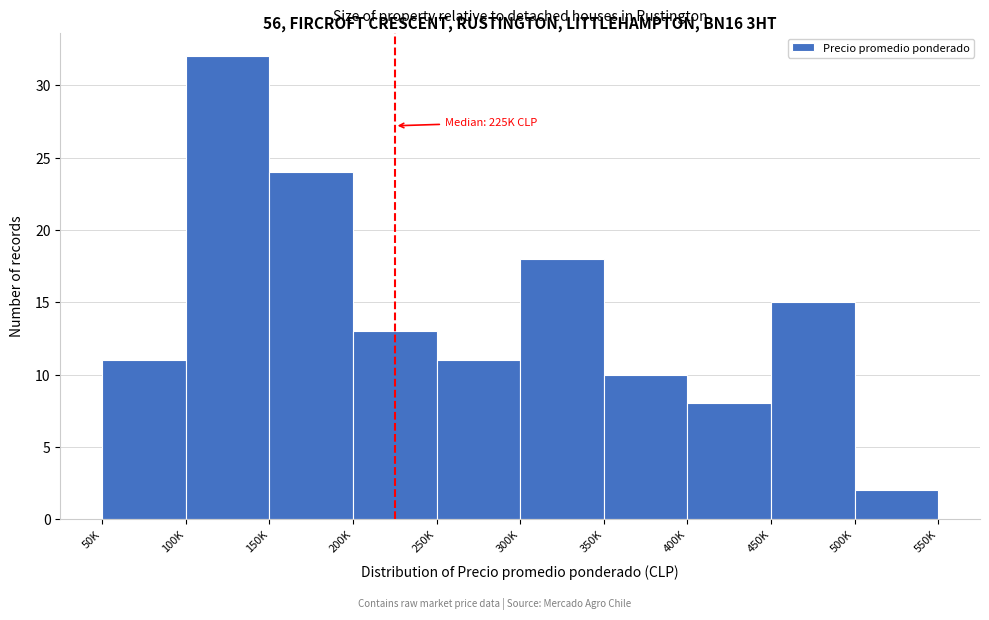

Reading left to right, transcribe all the data shown in this chart.

11	32	24	13	11	18	10	8	15	2